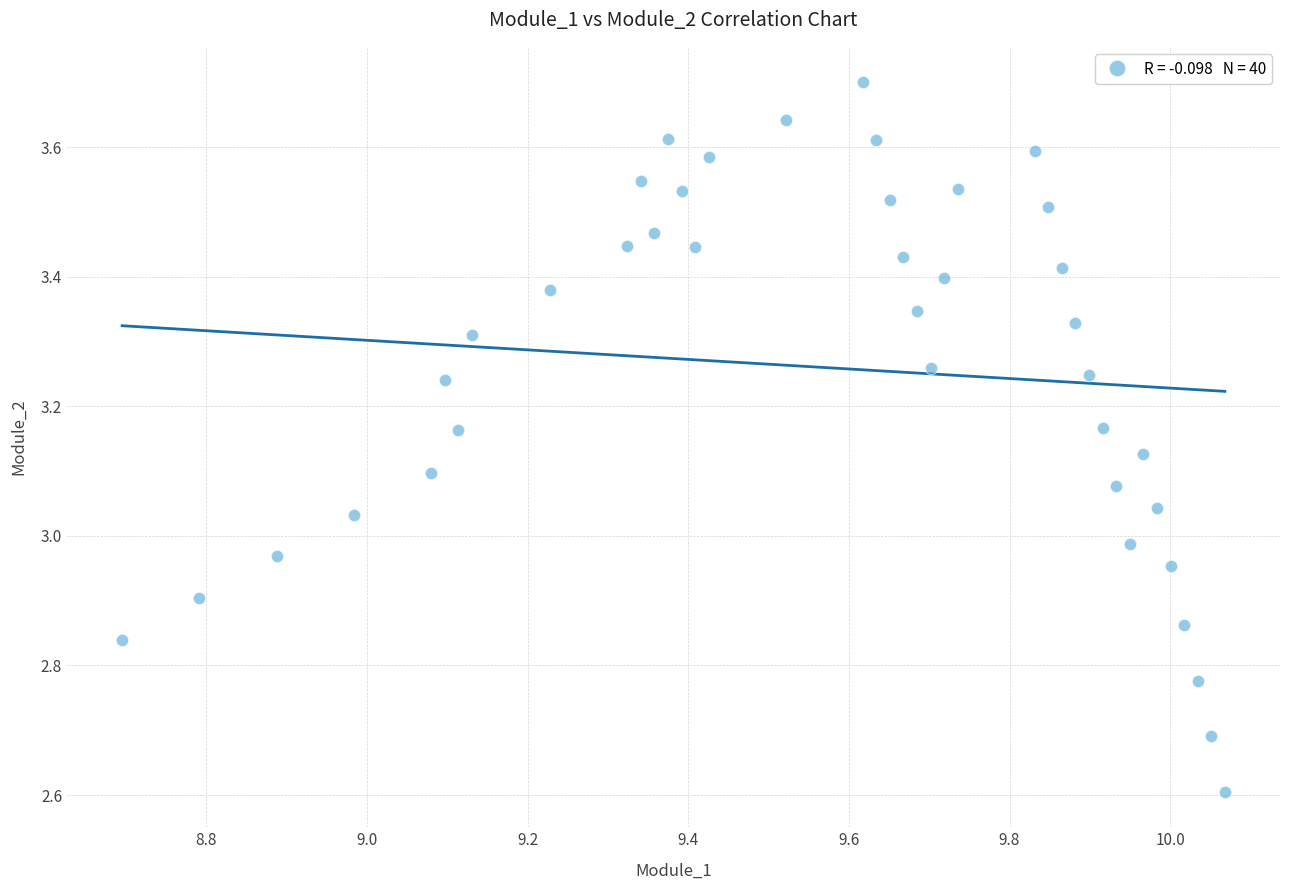

What is the range of Y values (max minus min)?

1.1